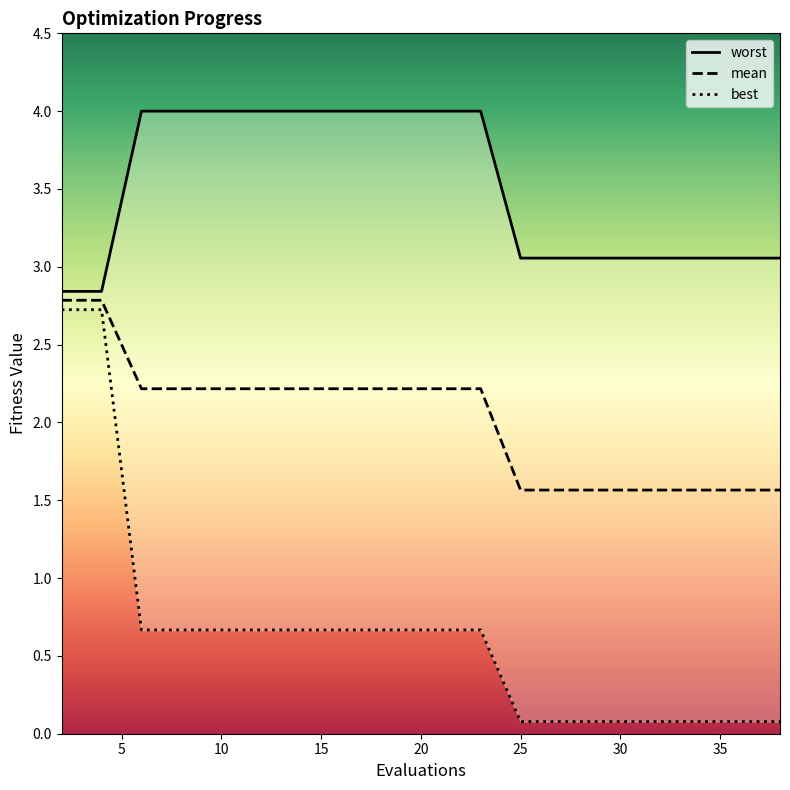

True or false: worst and mean cross at least once.

False